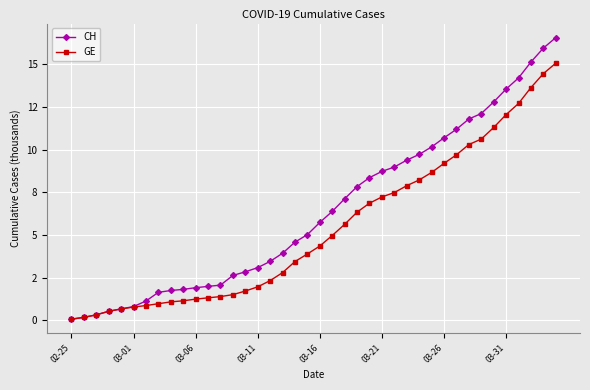

At which label does CH reach its minimum?

02-25